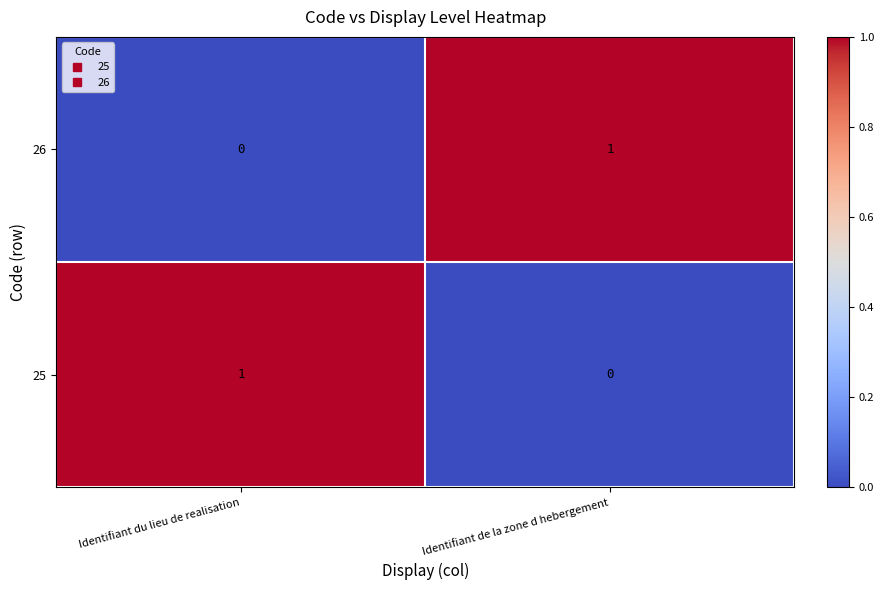

Which category has the highest value in the 26 series?

Identifiant de la zone d hebergement